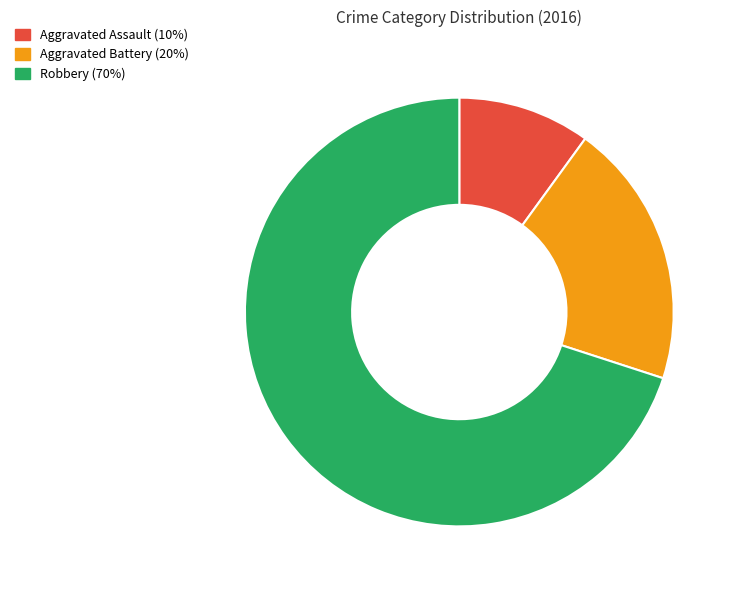

Is it true that Aggravated Assault is 1% of the pie?

False